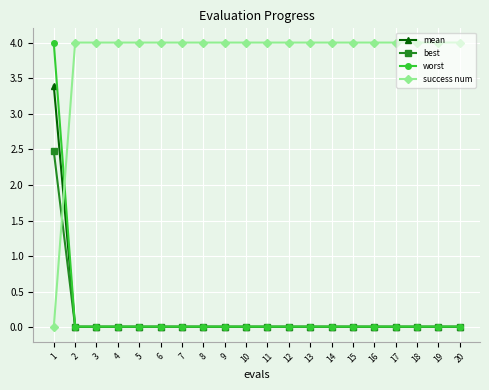

True or false: mean and success num cross at least once.

True